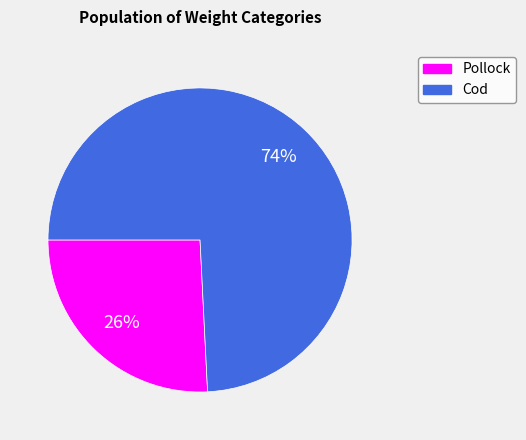

Is the sum of Cod and Pollock greater than half?

Yes